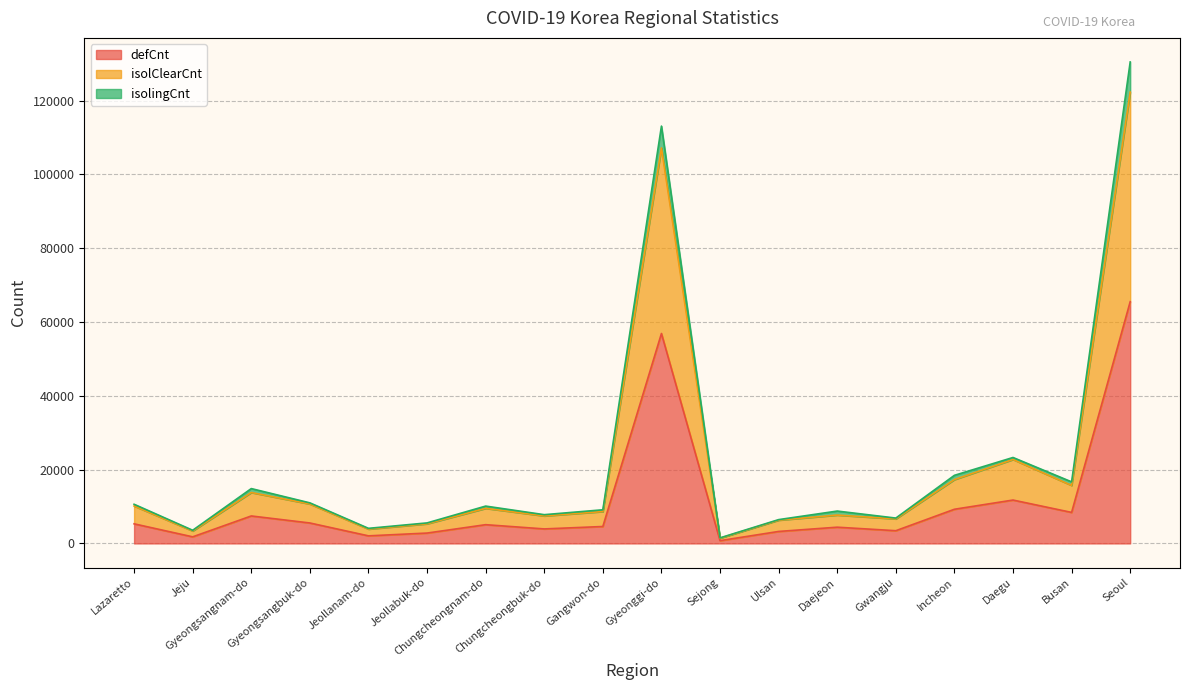

What is the sum of the defCnt values at Sejong and Jeju?

2540